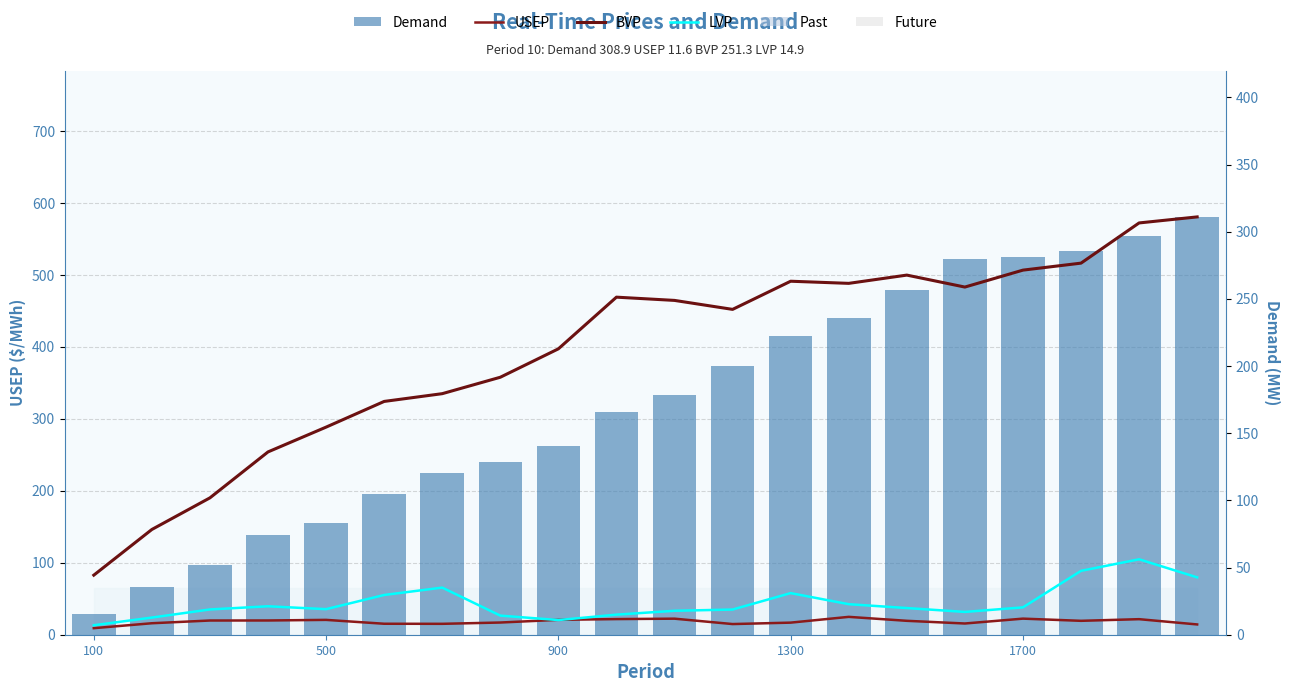

Which label corresponds to the smallest value in the chart?

100